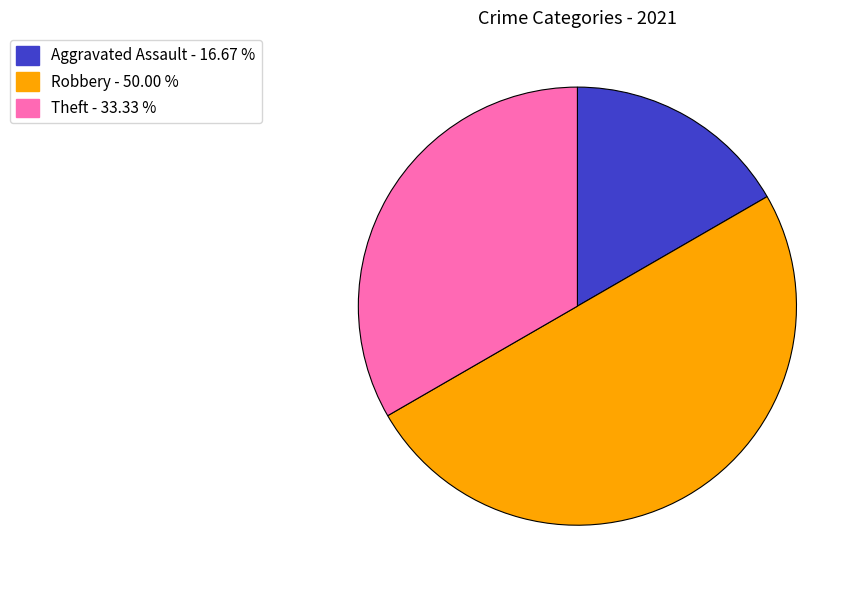

Do Robbery - 50.00 % and Aggravated Assault - 16.67 % together represent more than half of the pie?

Yes